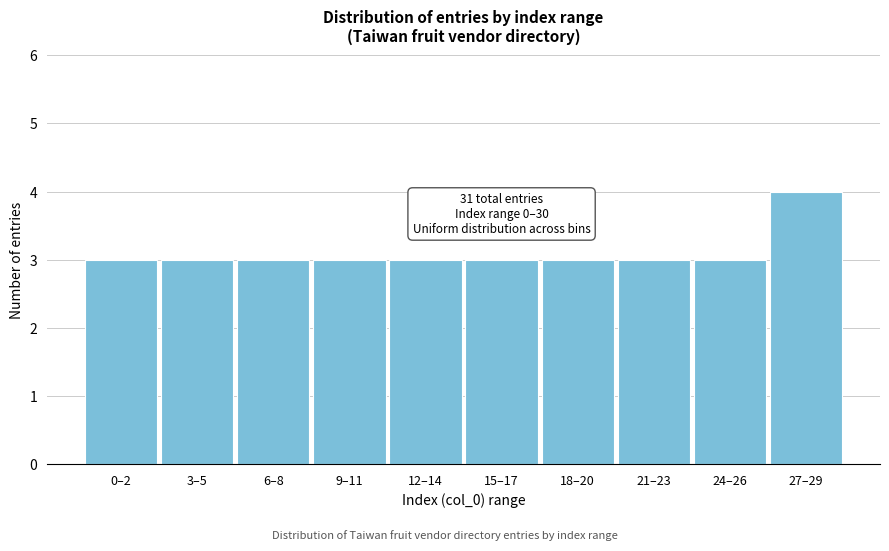

Reading left to right, extract all data points from this chart.

0–2=3	3–5=3	6–8=3	9–11=3	12–14=3	15–17=3	18–20=3	21–23=3	24–26=3	27–29=4